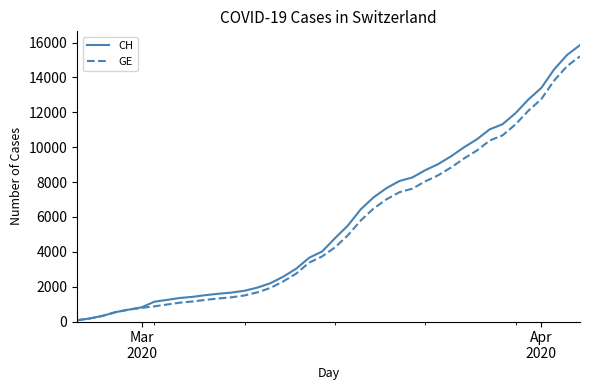

Reading right to left, extract all data points from this chart.

CH: 15857	15294	14470	13400	12738	11951	11321	11026	10450	9991	9477	9029	8681	8264	8060	7654	7126	6437	5503	4778	4014	3659	3034	2577	2199	1949	1768	1662	1594	1518	1419	1352	1244	1136	813	681	539	328	177	72
GE: 15215	14652	13828	12758	12096	11309	10679	10384	9808	9349	8835	8387	8039	7622	7418	7012	6484	5795	4946	4251	3733	3378	2753	2306	1928	1678	1497	1391	1323	1247	1151	1084	978	871	783	681	539	328	177	72